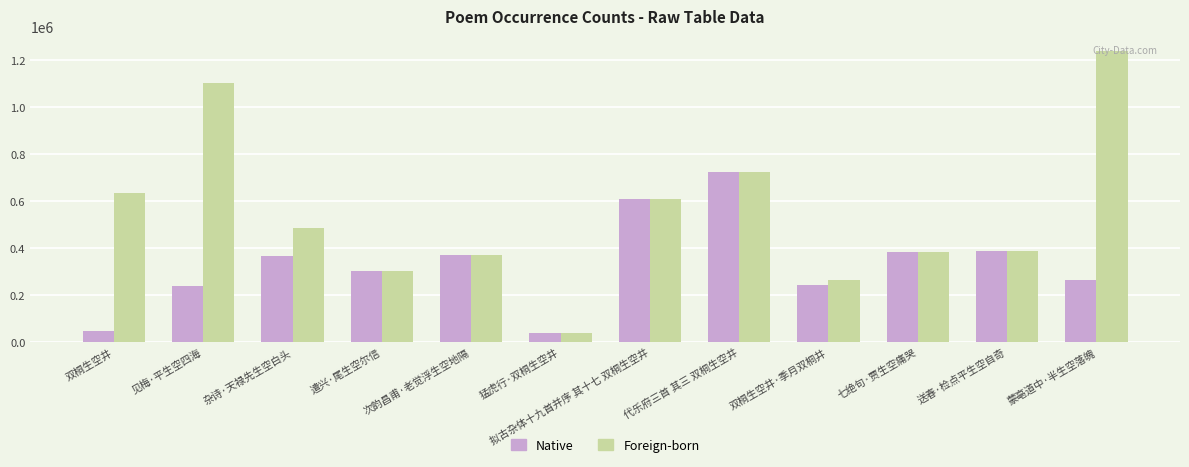

Is the value of Native at 代乐府三首 其三 双桐生空井 greater than the value of Foreign-born at 次韵昌甫·老觉浮生空地隔?

Yes